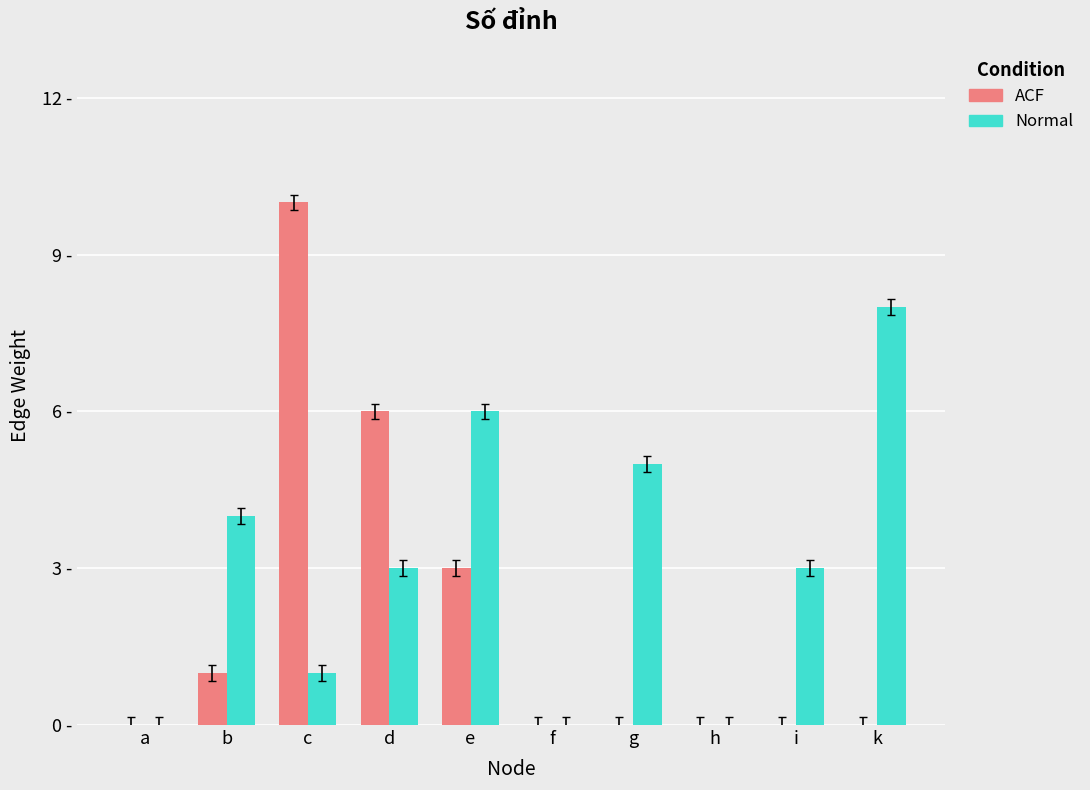

At which label is Normal closest to 4?

b